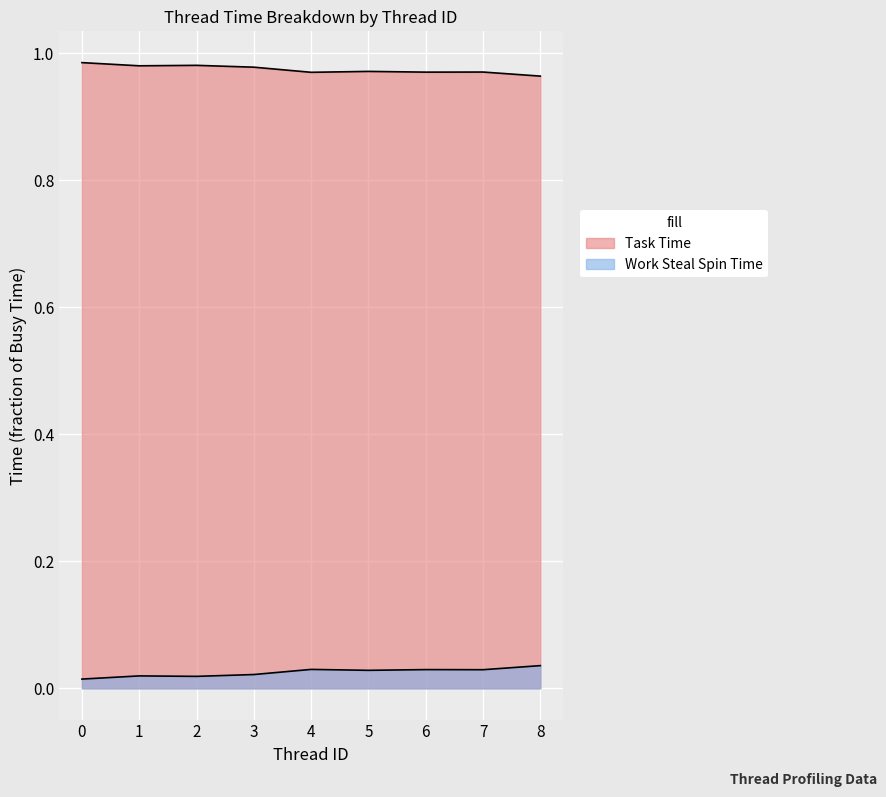

Where is the first local minimum for Task Time?

1